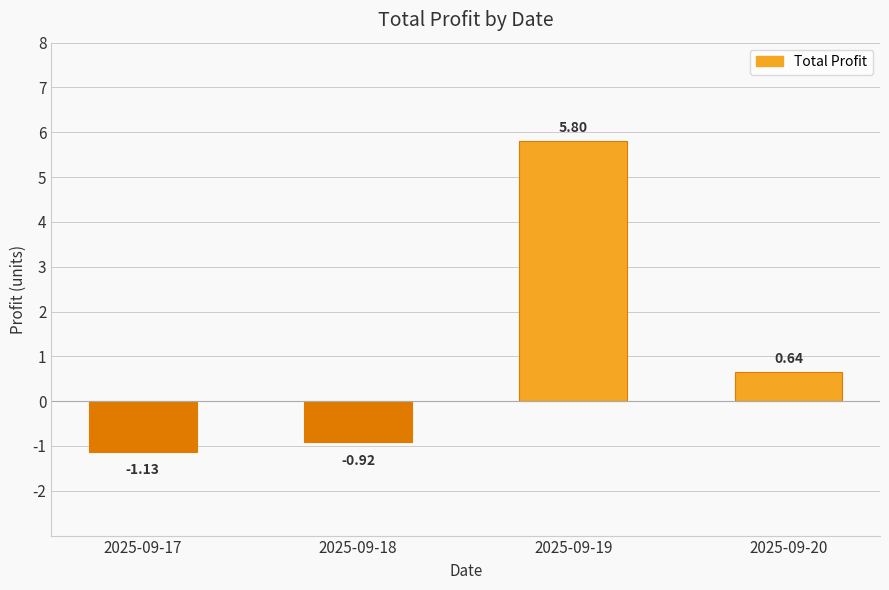

True or false: the data shows 5.8 at 2025-09-19.

True